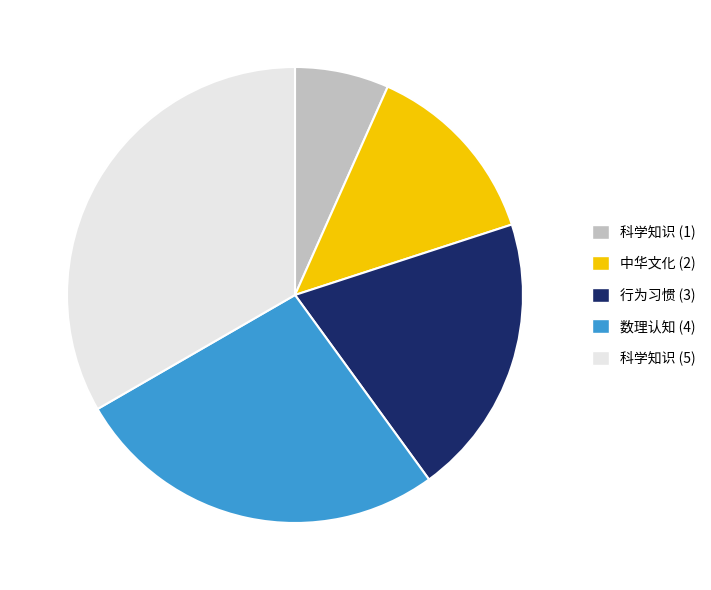

Is there any slice that represents more than half of the pie?

No